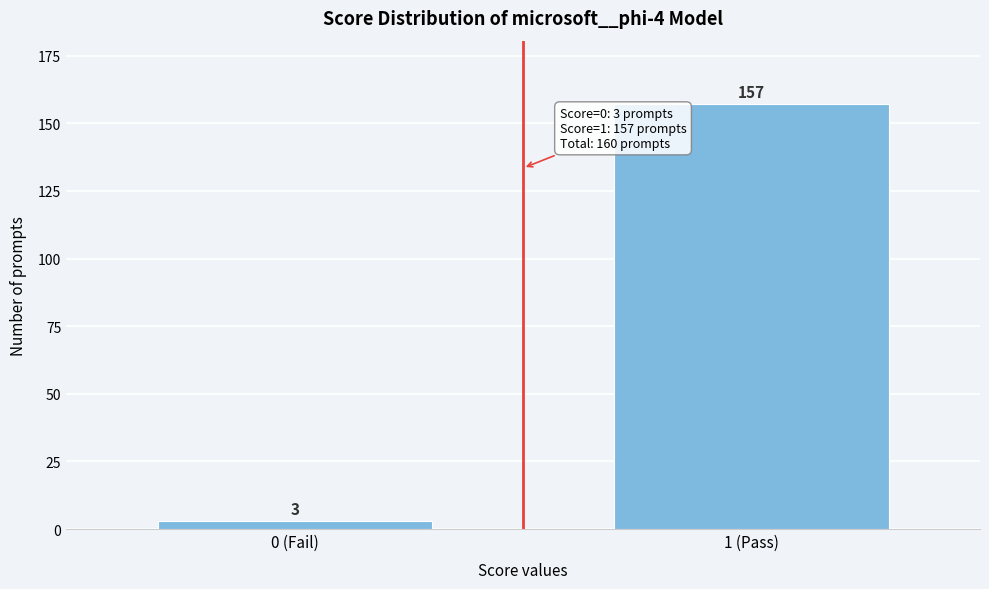

Reading left to right, transcribe all the data shown in this chart.

3	157